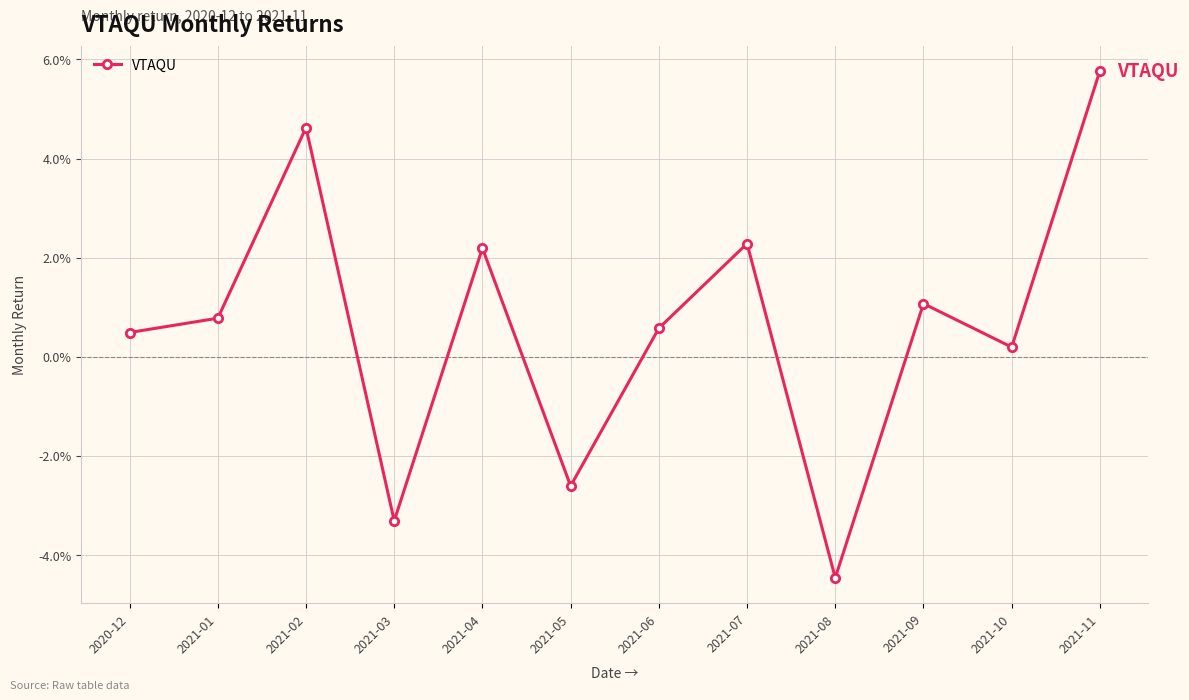

Is this an area chart (filled region under the line)?

No